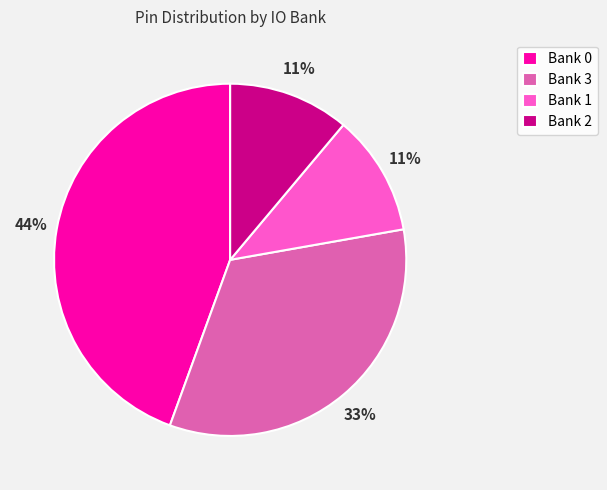

To the nearest percent, what is the difference between the largest and smallest slice percentages?

33%